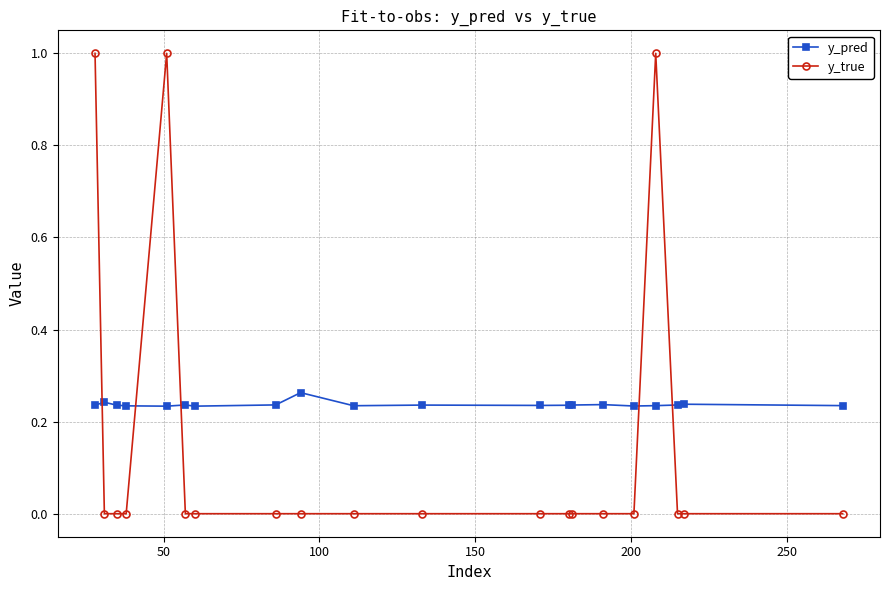

What is the sum of all y_pred values?

4.7